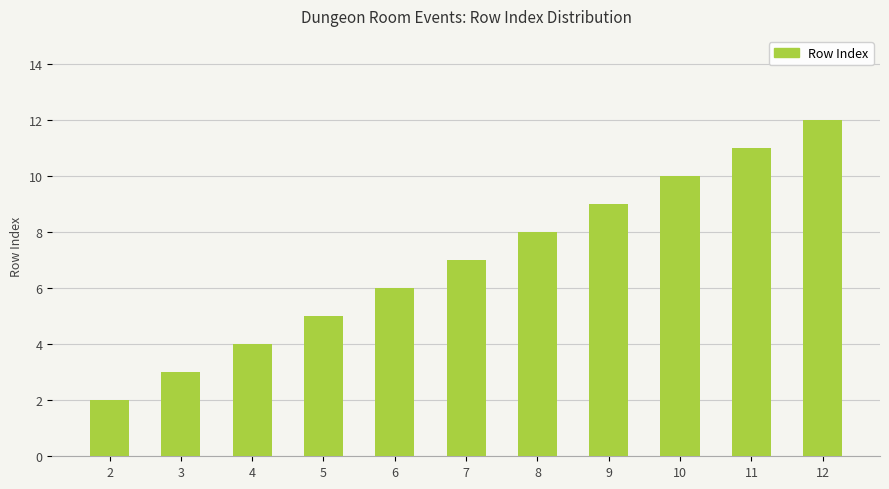

How many data points are less than 7?

5